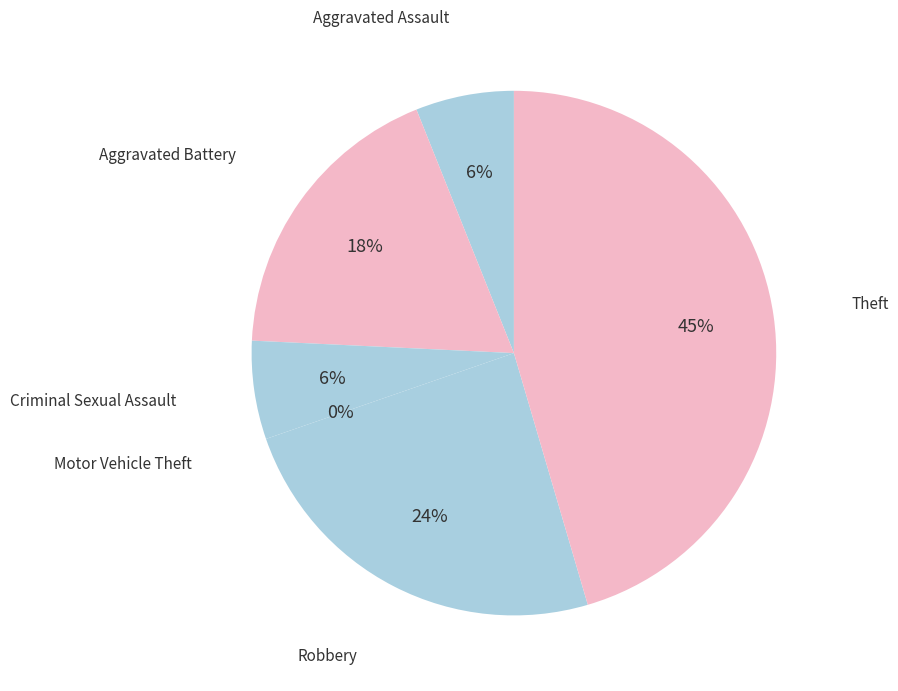

Which slice is the largest?

Theft